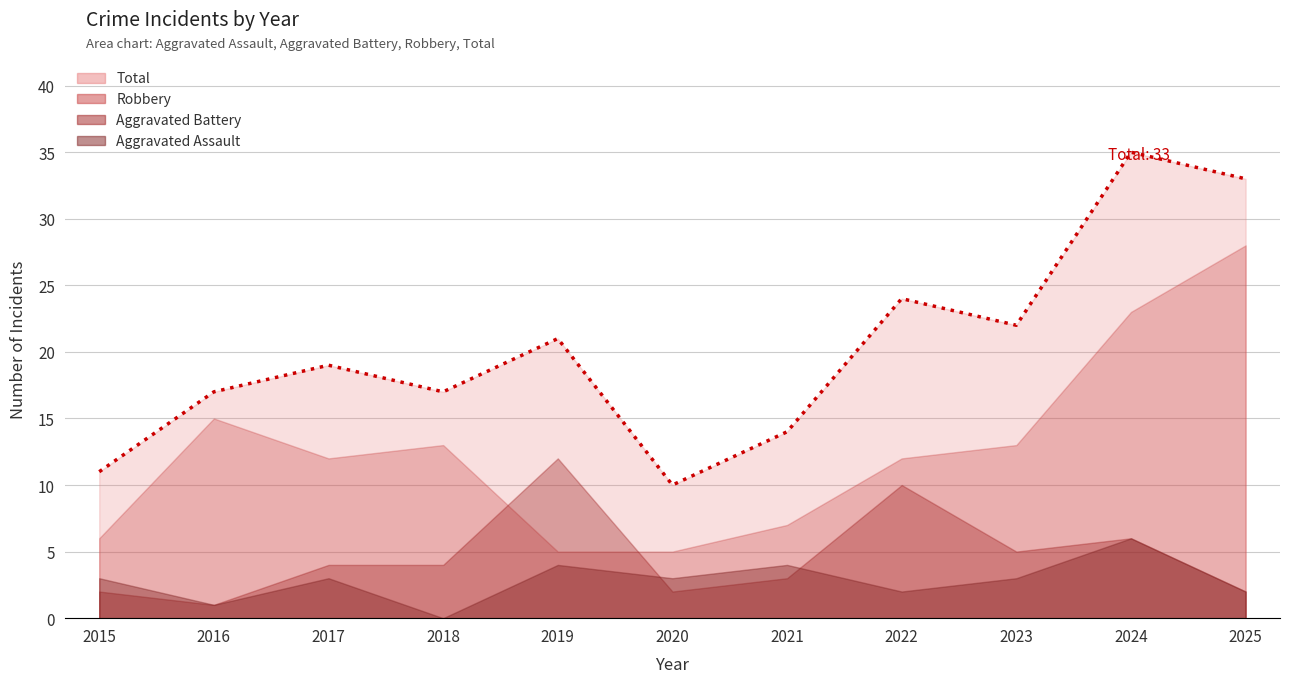

What is the difference between the highest and lowest values at 2021?

11